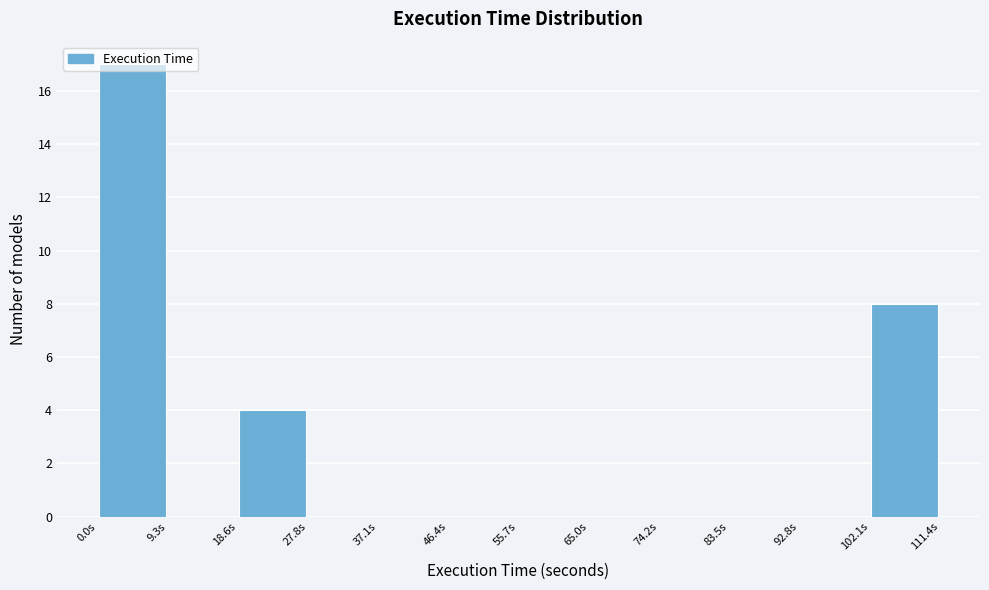

How tall is the bar that spans 102 to 111 on the x-axis? Neither the bar edges nor the heights are printed on the chart, so give them approximately, as read against the axes.

8